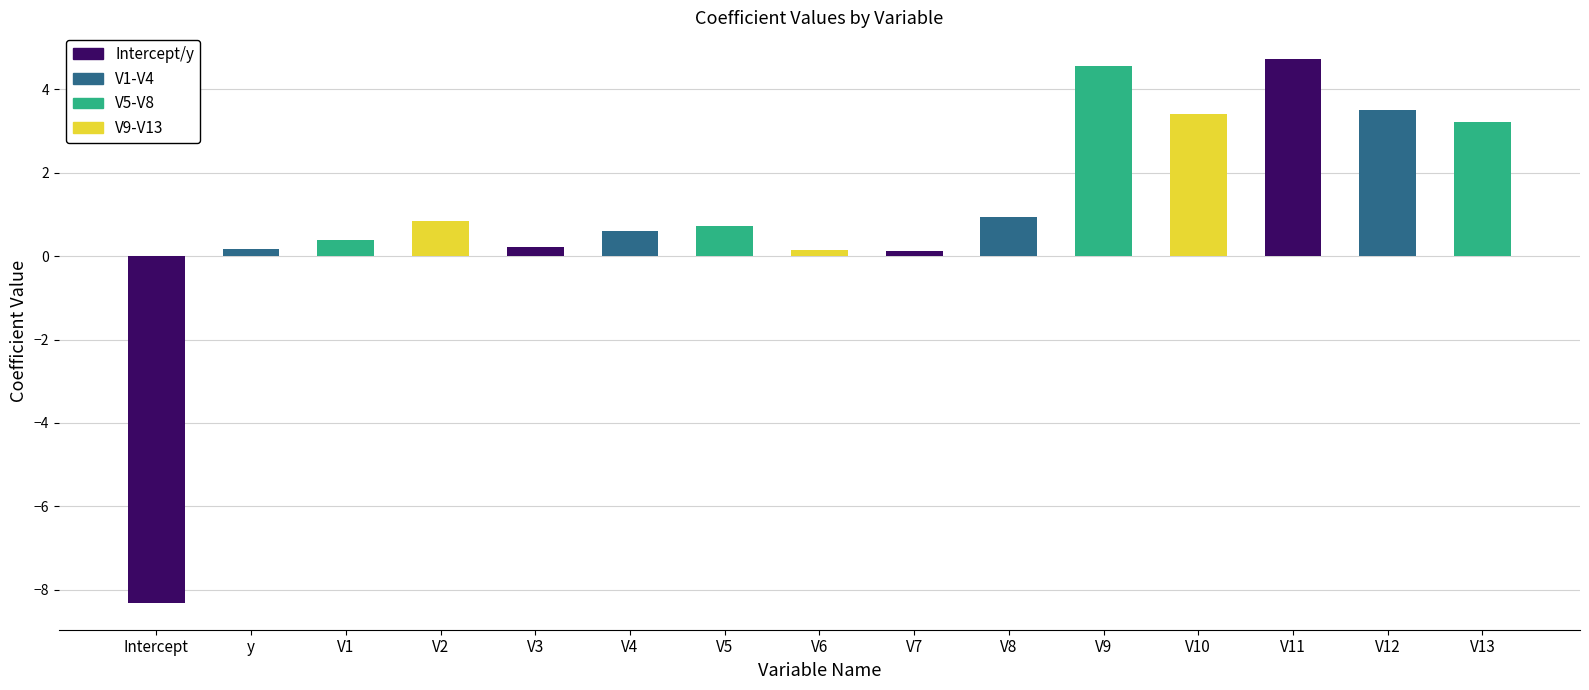

What is the change in value from V5 to V12?

+2.8